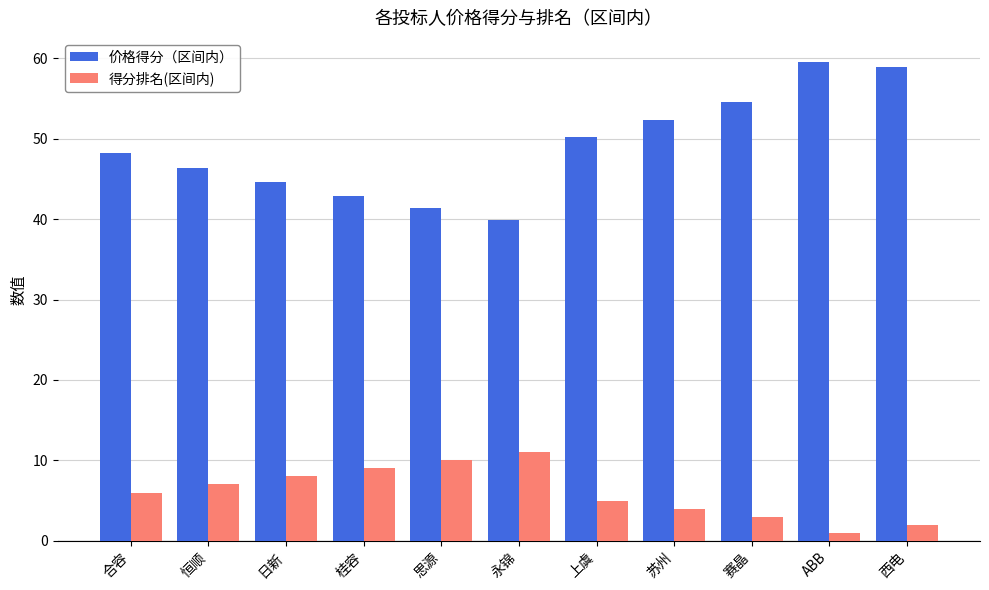

True or false: 得分排名(区间内) has a value of 11.0 at 永锦.

True